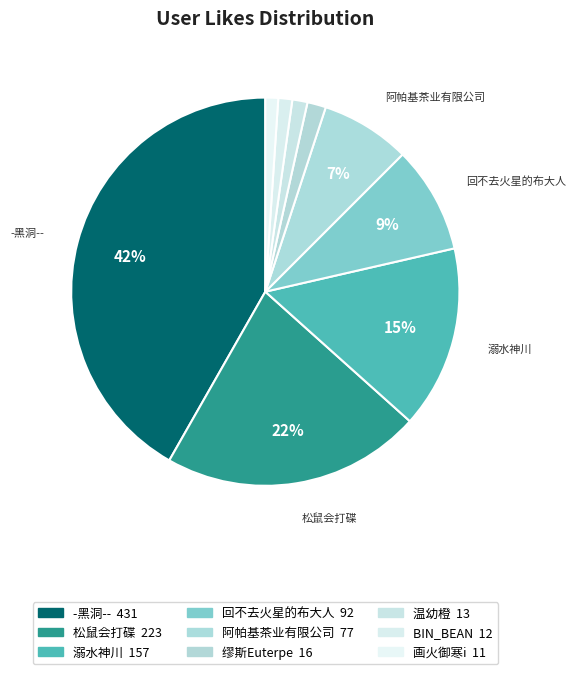

How many segments does this pie chart have?

9